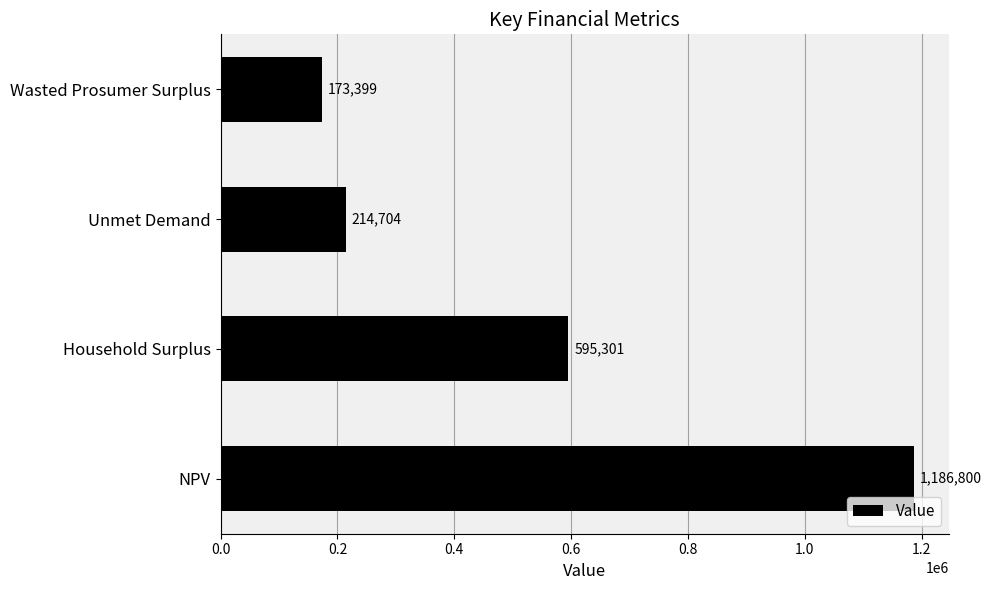

Rank the categories by value from lowest to highest.

Wasted Prosumer Surplus, Unmet Demand, Household Surplus, NPV